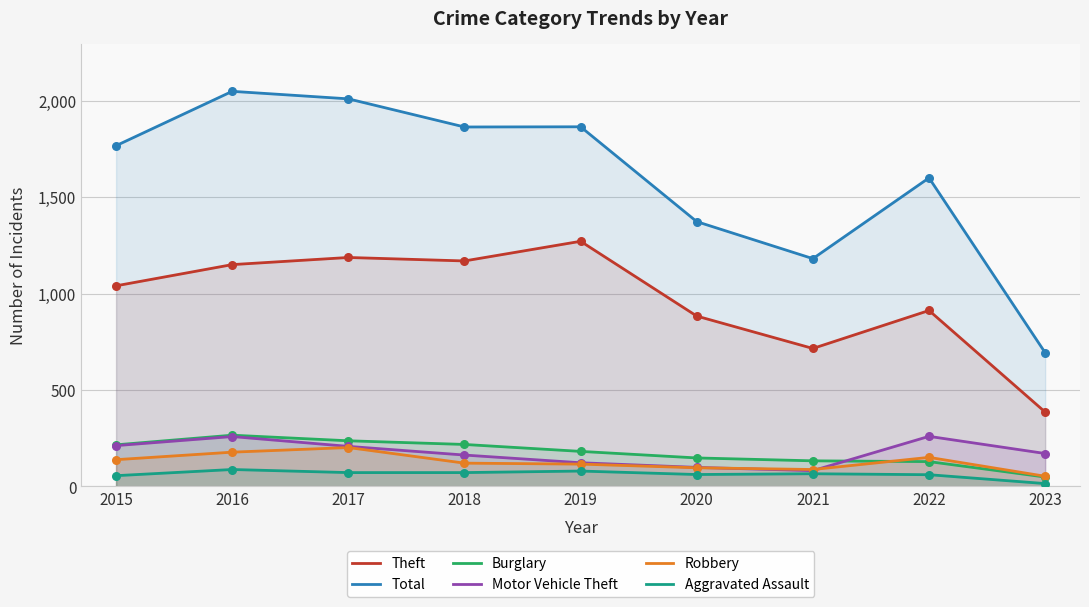

Which series reaches the maximum Y coordinate?

Total